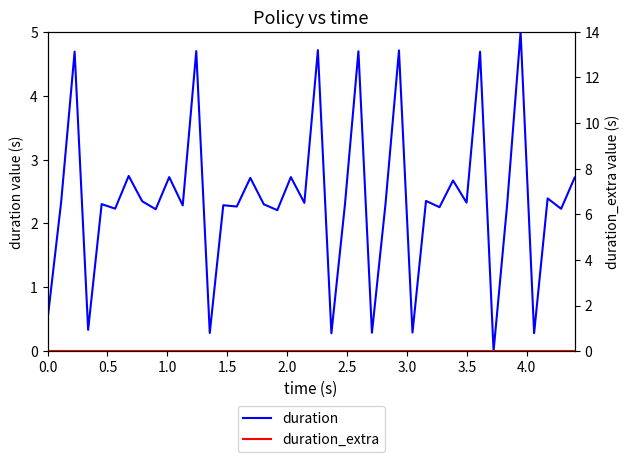

At how many categories does at least one series exceed 3?

7